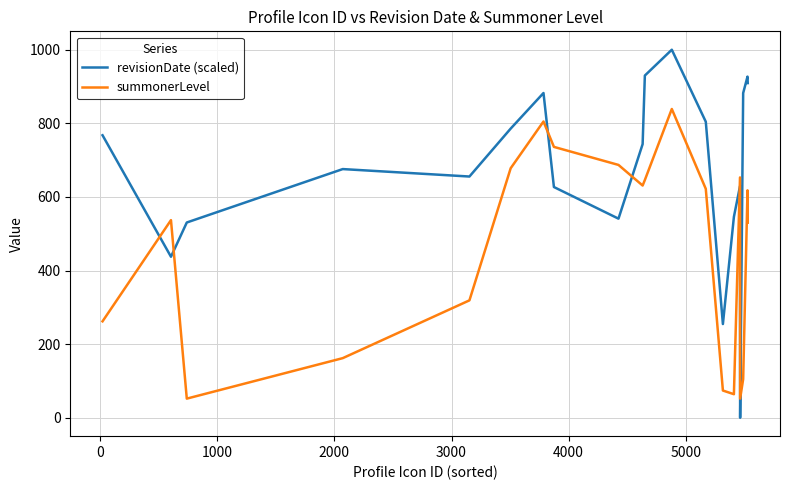

Which series has the largest total across all categories?

revisionDate (scaled)